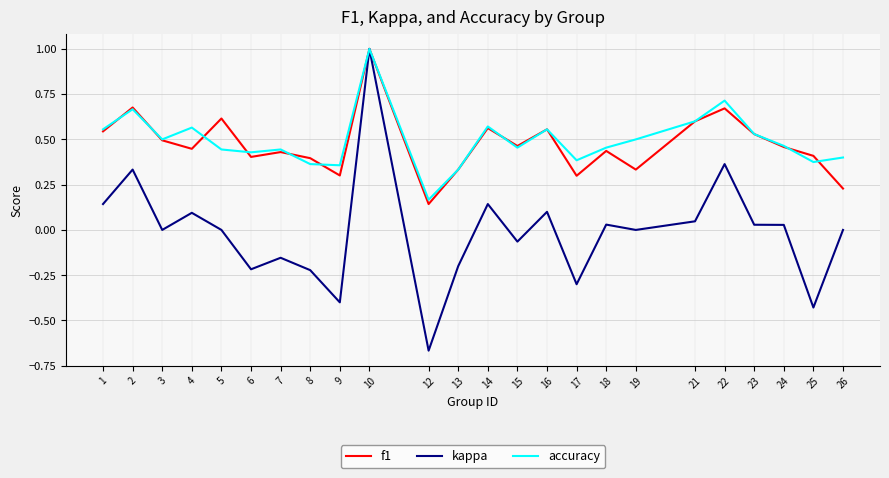

Which series changed the most between 8 and 14?

kappa